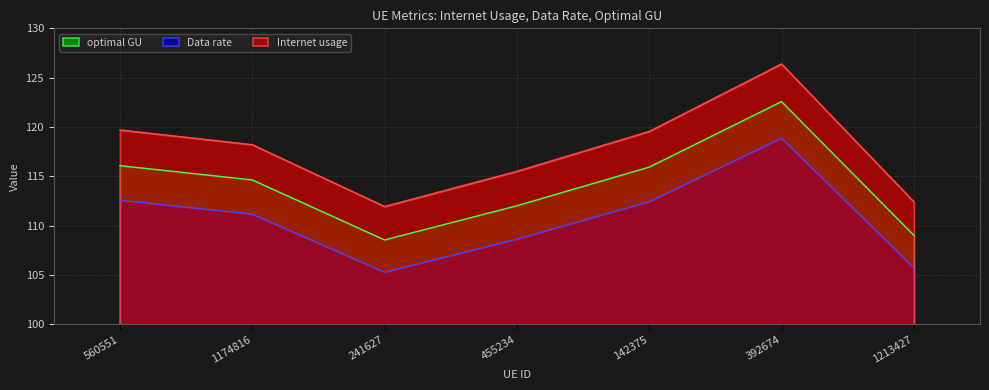

List the series in order of their overall mean, highest first.

Internet usage, optimal GU, Data rate